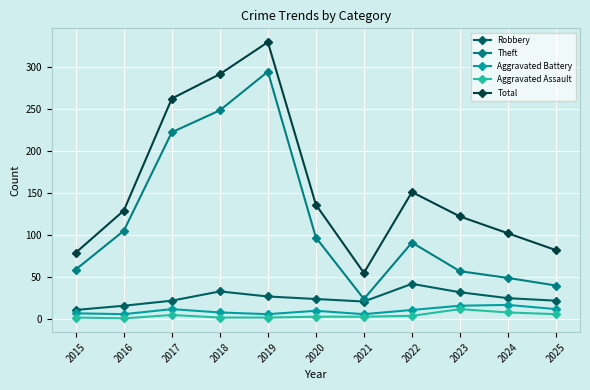

What value does the Total series have at 2023?

122